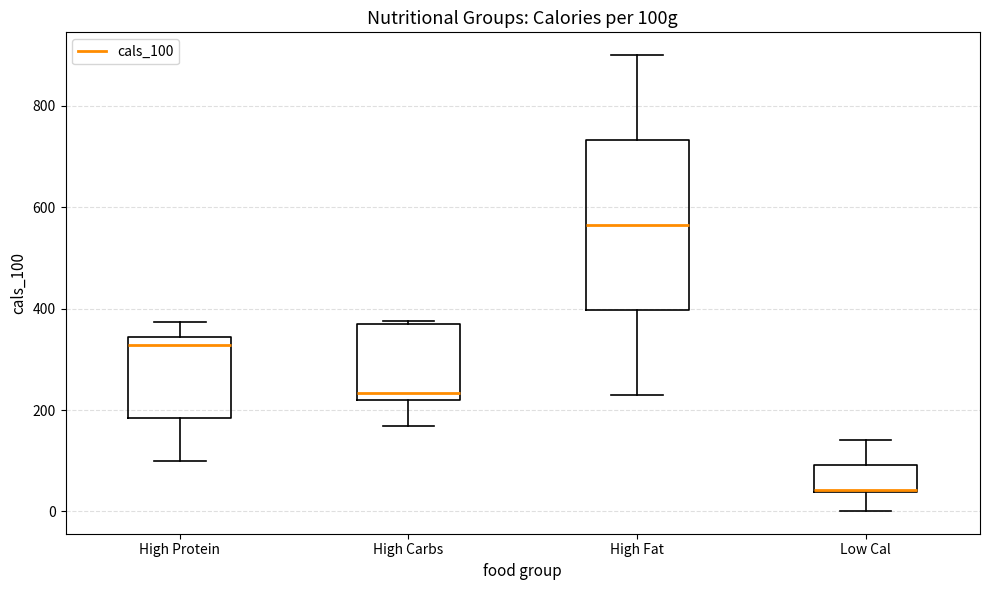

Which box is the tallest, from its lower edge to its upper edge?

High Fat